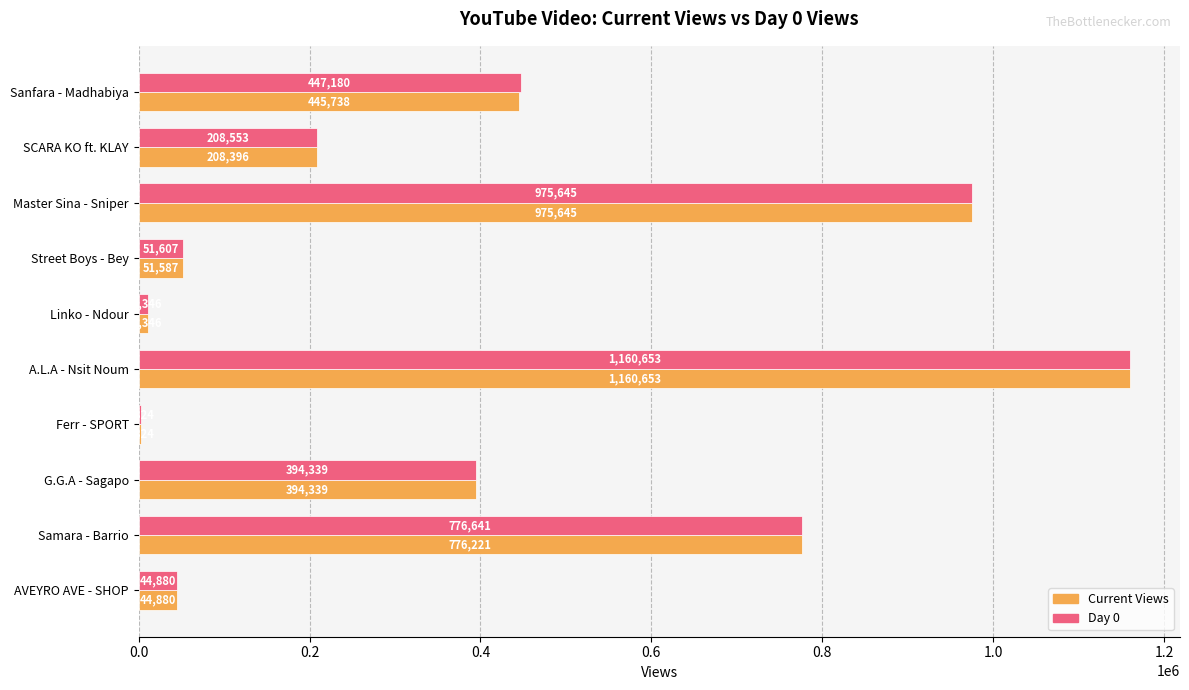

How many data points does each series have?

10